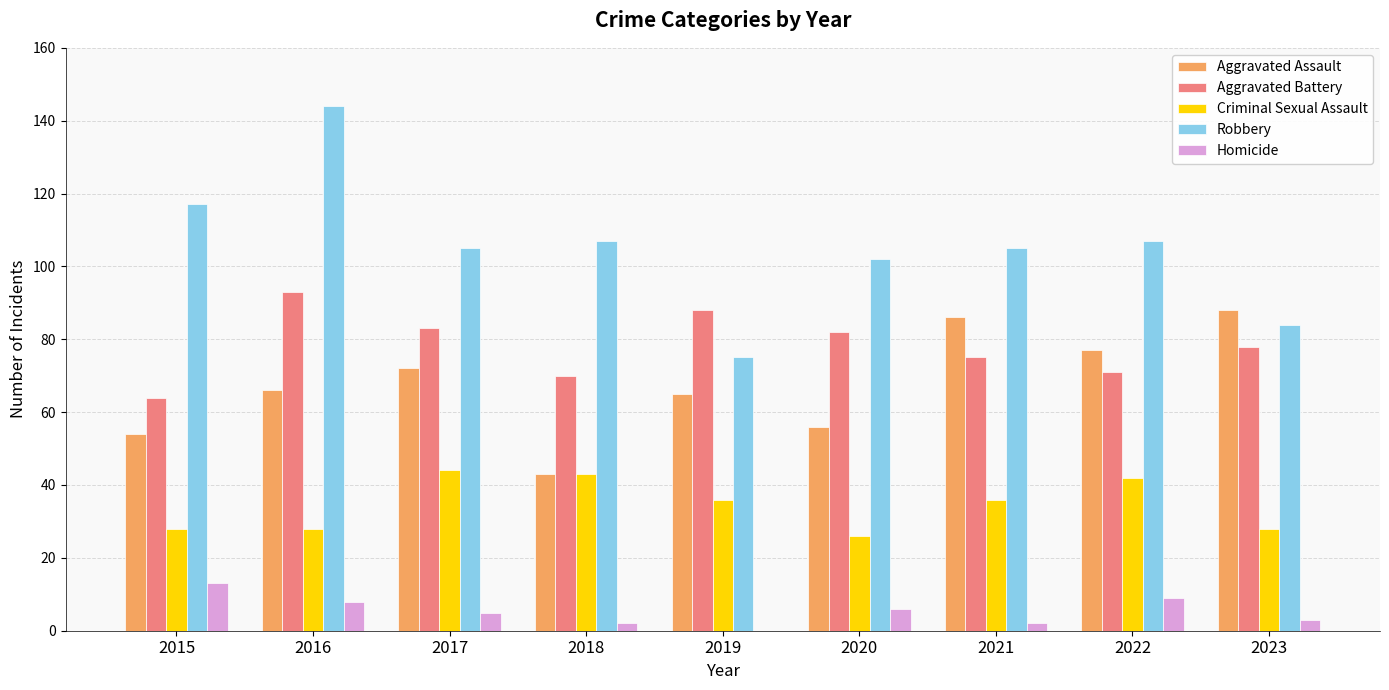

Are the bars horizontal?

No